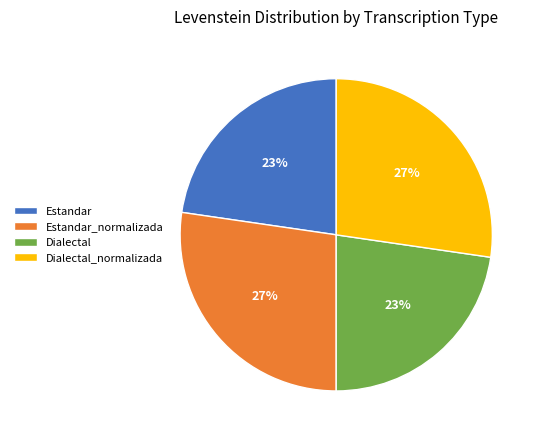

Is there any slice that represents more than half of the pie?

No